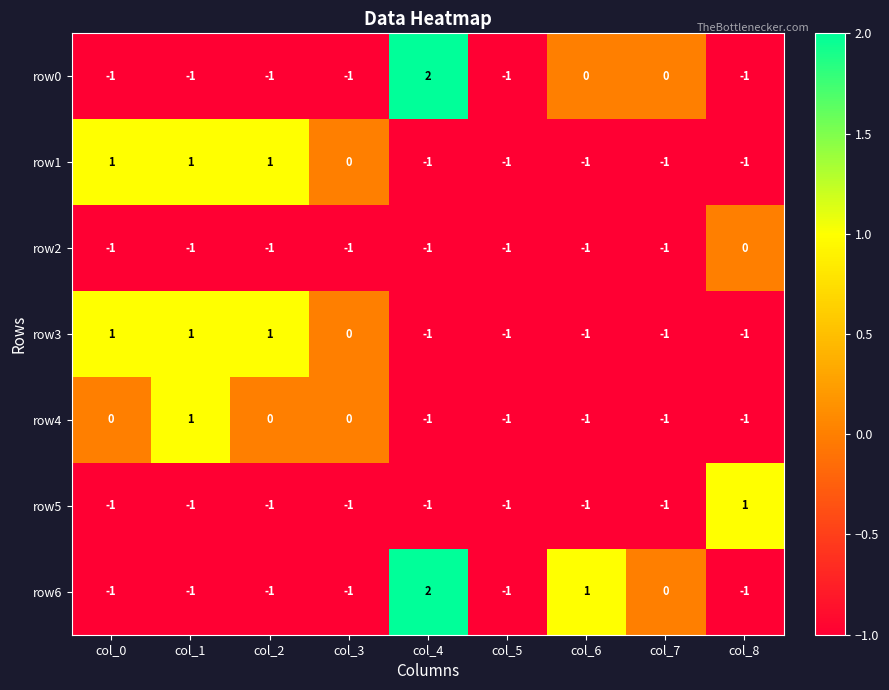

How many row0 values are between -1 and 0?

8